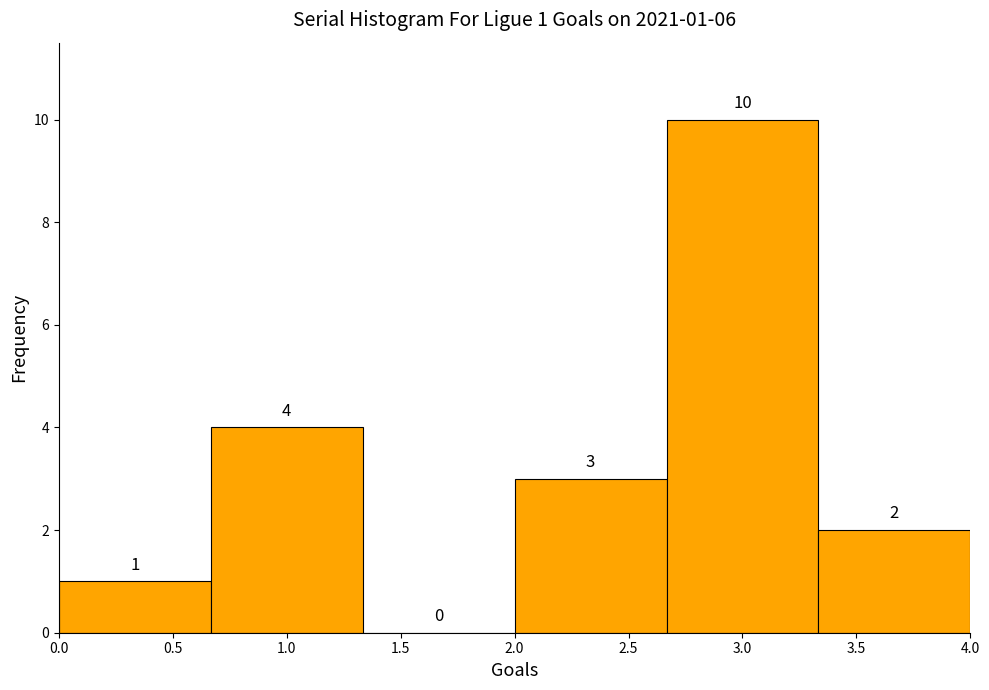

Over which range of the x-axis is the bar tallest?

2.65 to 3.35